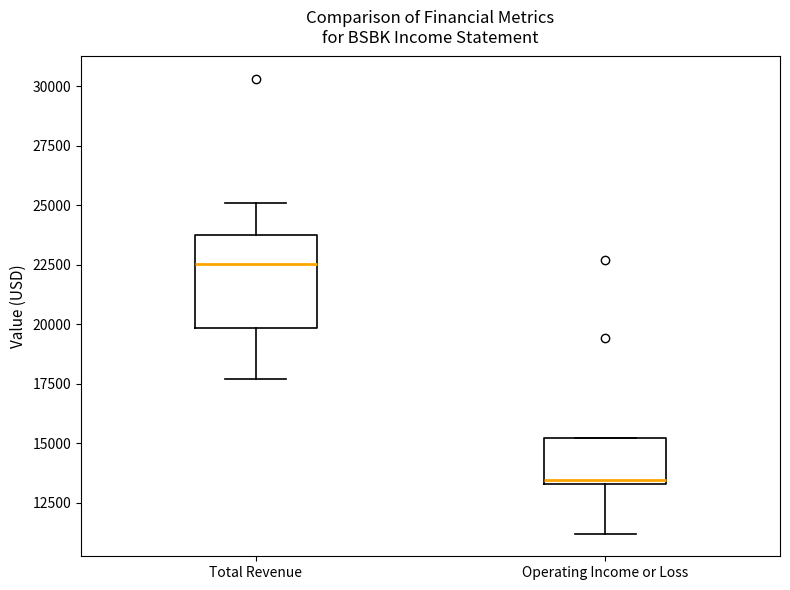

Which box is the tallest, from its lower edge to its upper edge?

Total Revenue